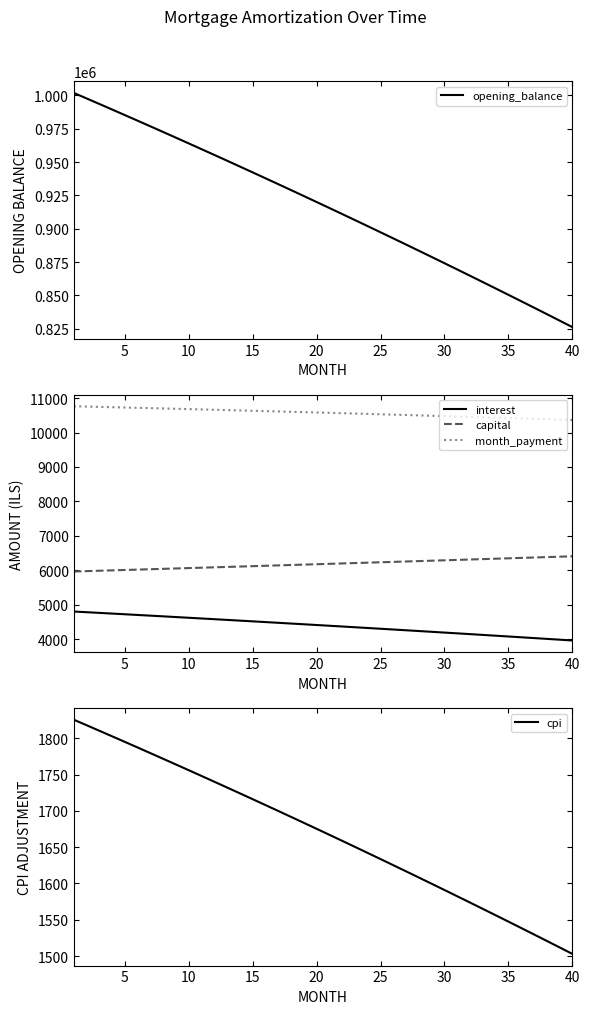

True or false: capital and cpi intersect in this chart.

False